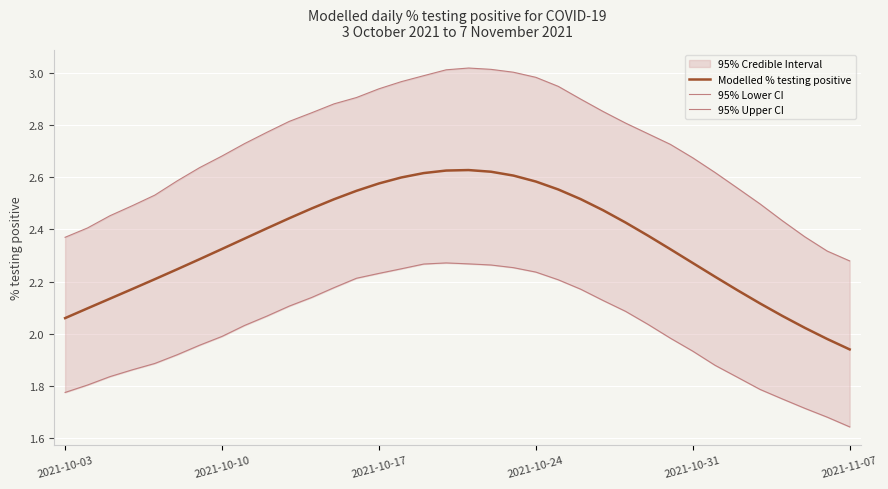

Where does the Modelled % testing positive series first go above 2?

2021-10-03